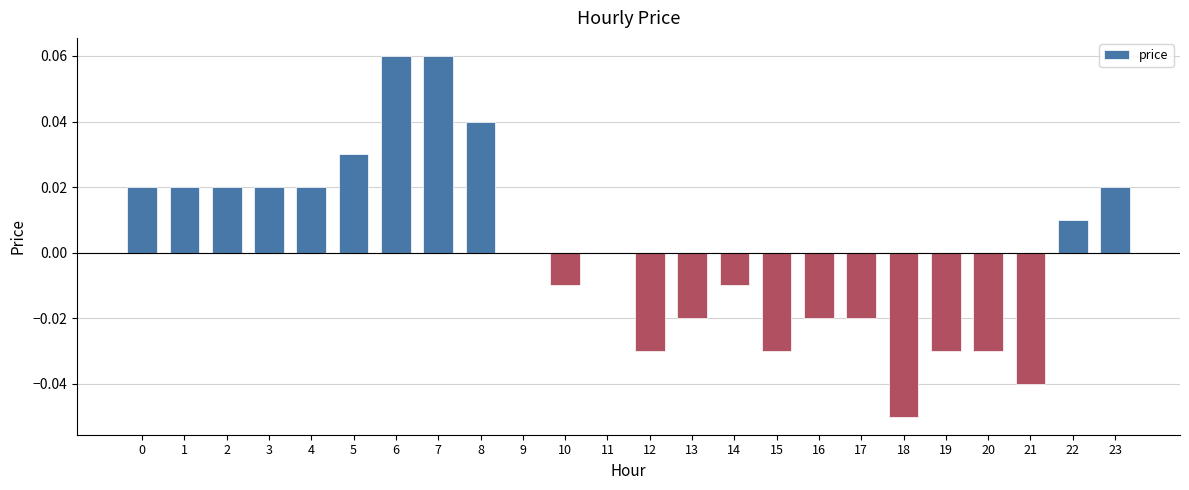

True or false: the data shows -0.0 at 19.

True